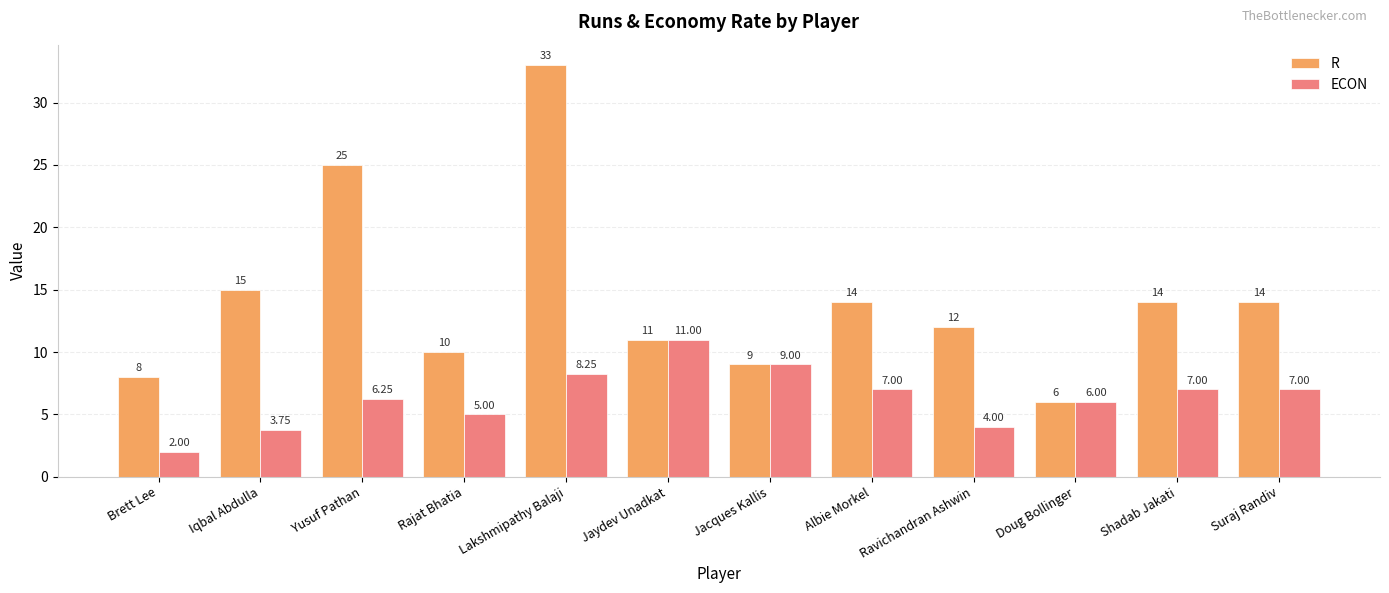

True or false: R has a value of 47.1 at Lakshmipathy Balaji.

False